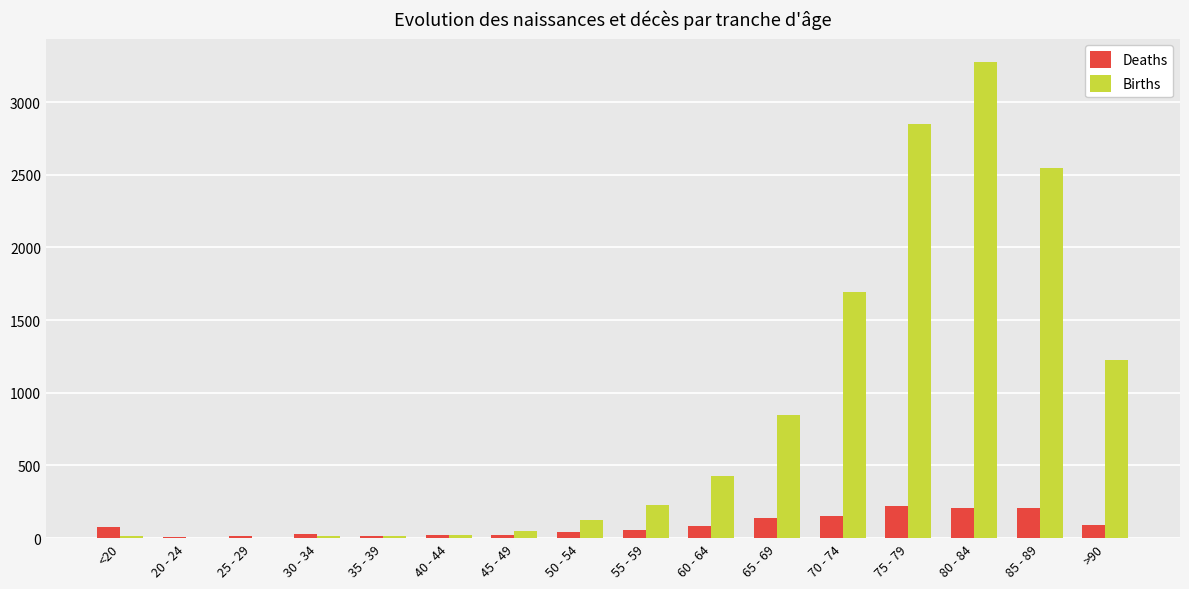

Which series changed the most between 40 - 44 and >90?

Births